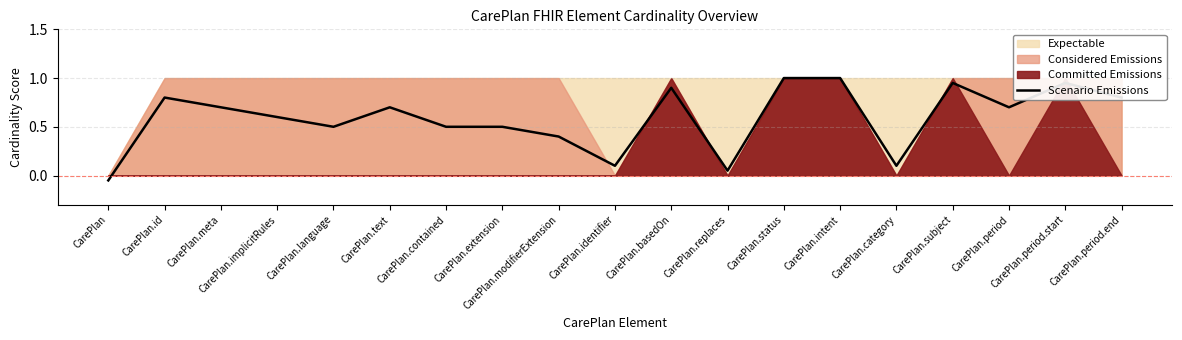

List the labels in order of value, smallest first.

CarePlan, CarePlan.replaces, CarePlan.identifier, CarePlan.category, CarePlan.modifierExtension, CarePlan.language, CarePlan.contained, CarePlan.extension, CarePlan.implicitRules, CarePlan.meta, CarePlan.text, CarePlan.period, CarePlan.id, CarePlan.period.end, CarePlan.basedOn, CarePlan.subject, CarePlan.period.start, CarePlan.status, CarePlan.intent